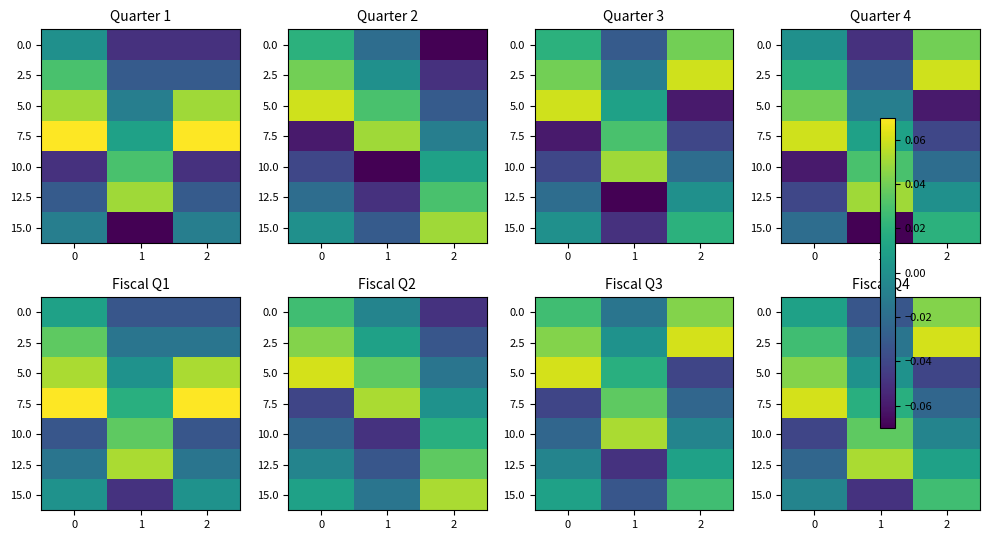

Which series has the largest total across all categories?

2.5